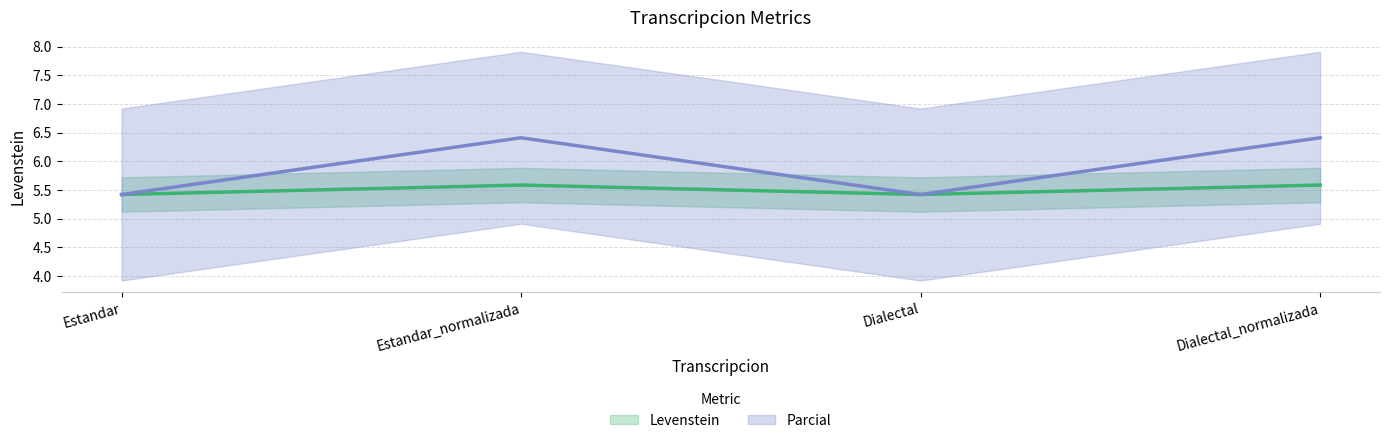

List the series in order of their peak value, highest first.

Parcial, Levenstein